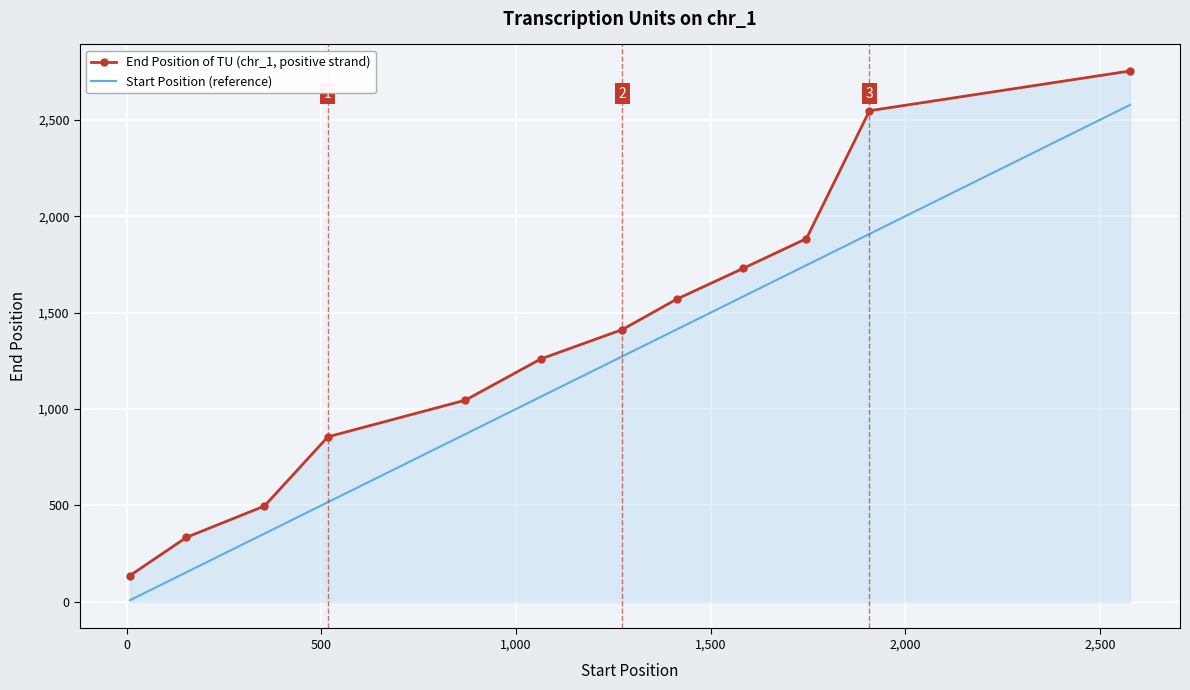

True or false: Start Position (reference) and End Position of TU (chr_1, positive strand) cross at least once.

False